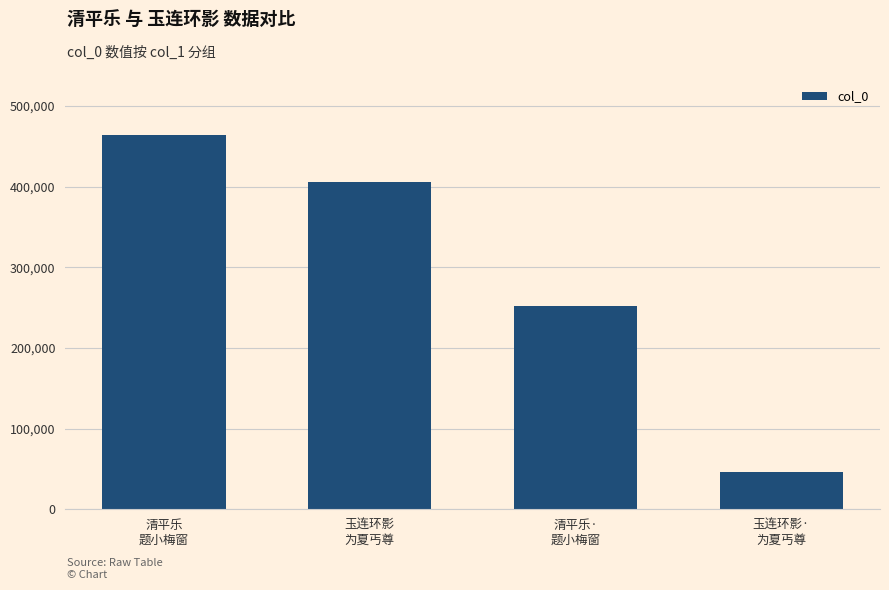

How many bars are there in total?

4